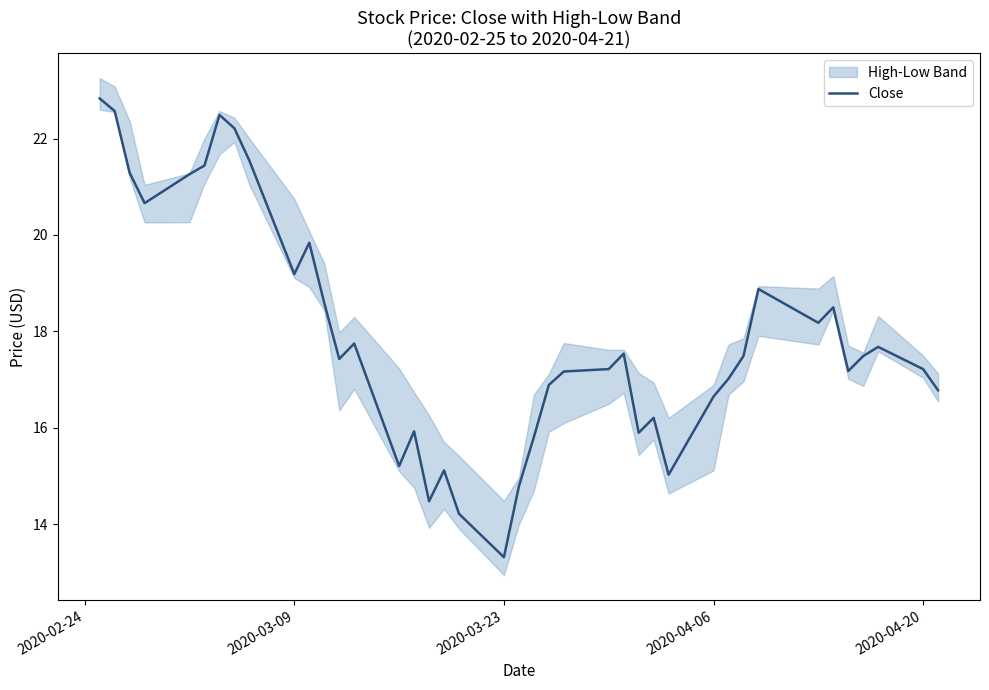

The value of Close at 2020-04-06 is 16.6. True or false?

True